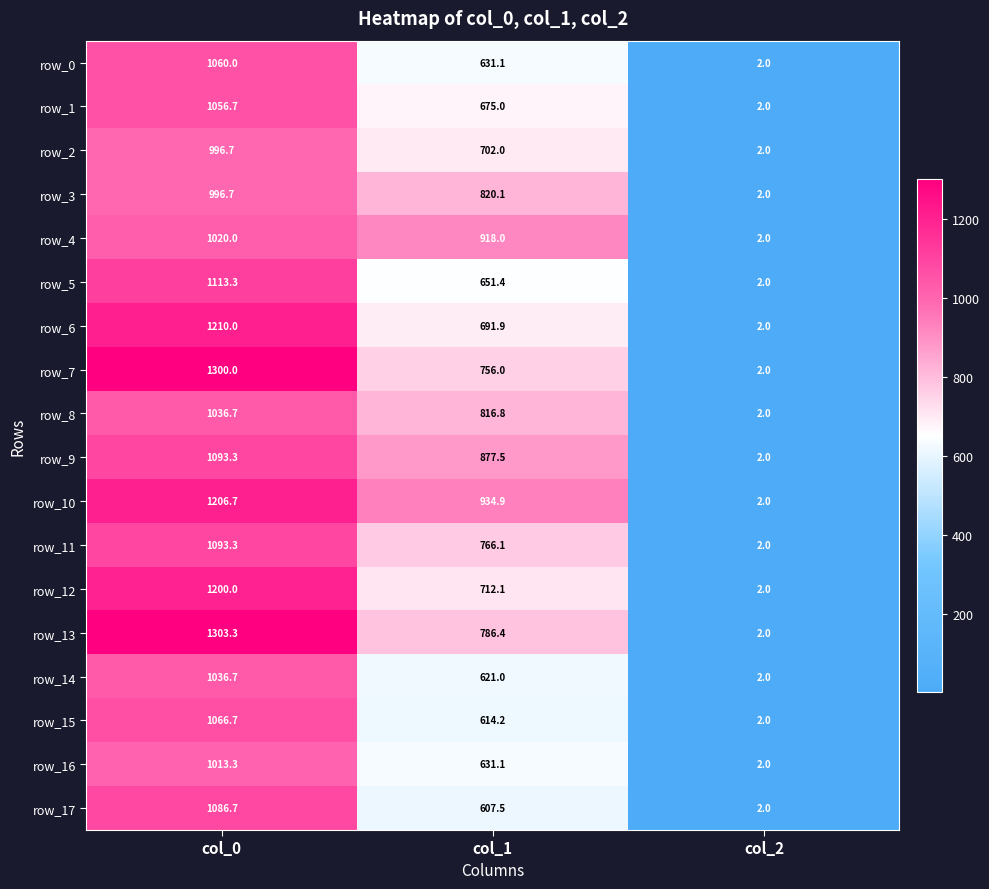

Reading left to right, extract all data points from this chart.

row_0: 1060.0	631.1	2.0
row_1: 1056.7	675.0	2.0
row_2: 996.7	702.0	2.0
row_3: 996.7	820.1	2.0
row_4: 1020.0	918.0	2.0
row_5: 1113.3	651.4	2.0
row_6: 1210.0	691.9	2.0
row_7: 1300.0	756.0	2.0
row_8: 1036.7	816.8	2.0
row_9: 1093.3	877.5	2.0
row_10: 1206.7	934.9	2.0
row_11: 1093.3	766.1	2.0
row_12: 1200.0	712.1	2.0
row_13: 1303.3	786.4	2.0
row_14: 1036.7	621.0	2.0
row_15: 1066.7	614.2	2.0
row_16: 1013.3	631.1	2.0
row_17: 1086.7	607.5	2.0